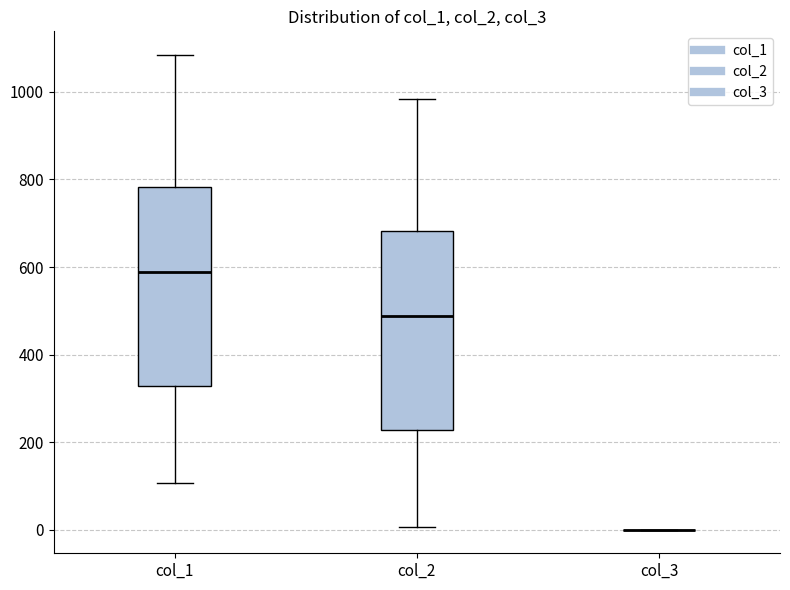

Where is the lower edge of the box for col_1 on the y-axis? The values are not printed on the chart, so give them approximately, as read against the axis.

320